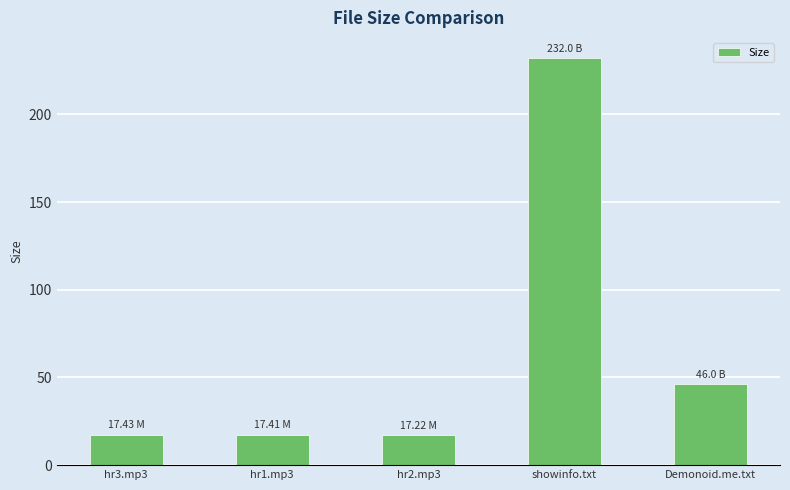

Does the chart contain stacked bars?

No